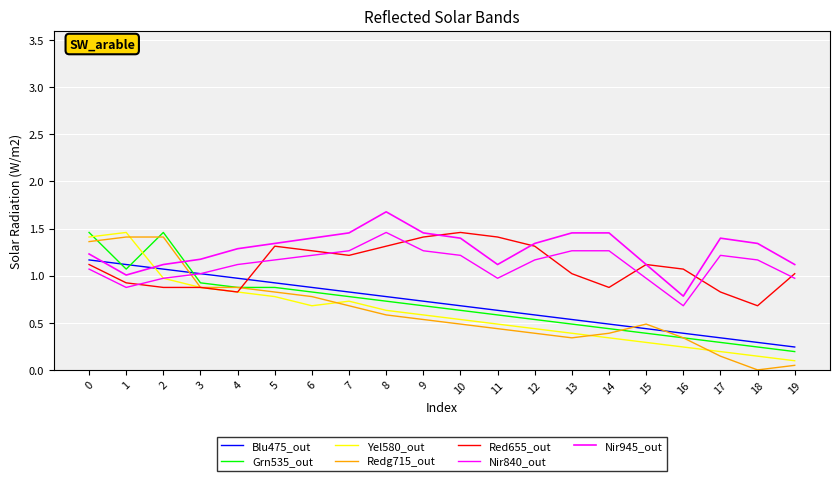

Does the chart have visible grid lines?

Yes